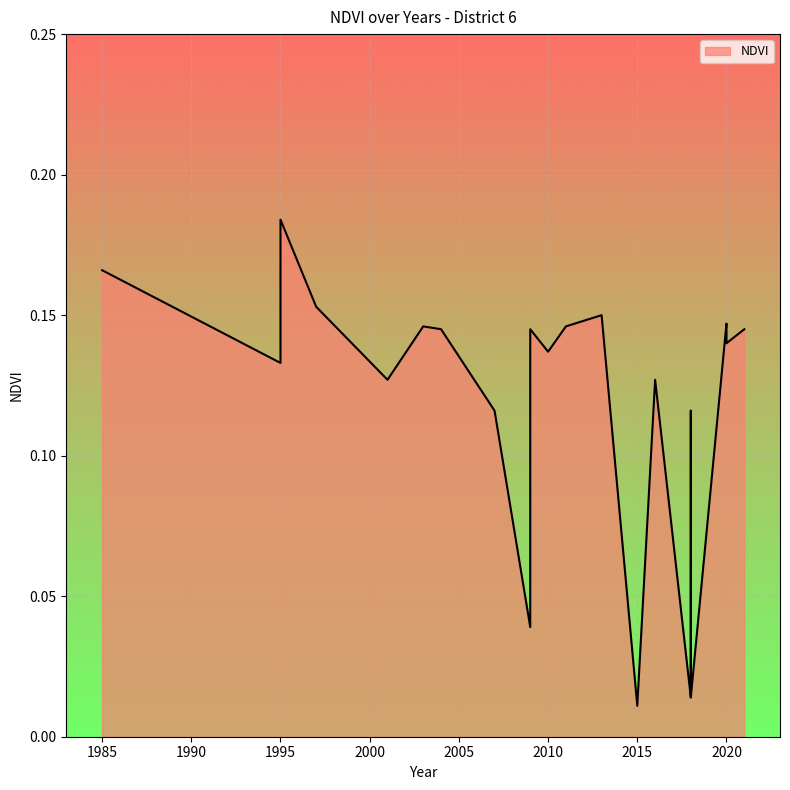

Count the number of categories in the chart.

21